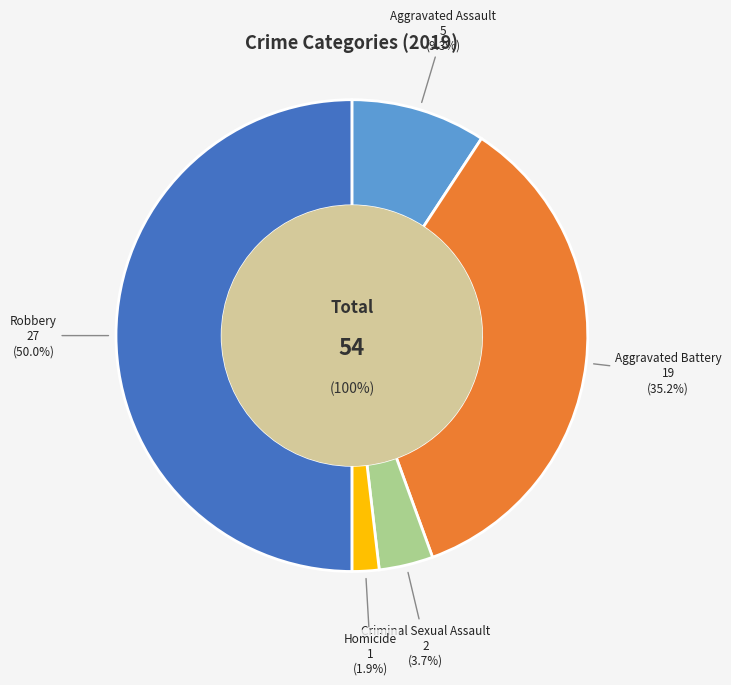

To the nearest percent, what is the combined percentage of Aggravated Battery and Criminal Sexual Assault?

39%